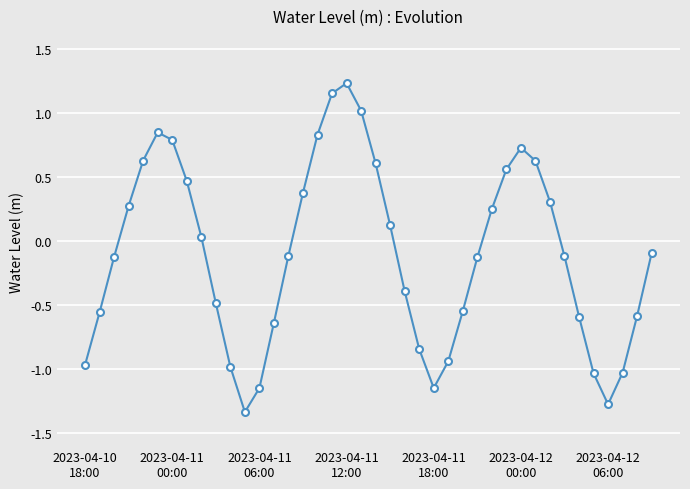

True or false: the data has more than 0 interior local peaks.

True